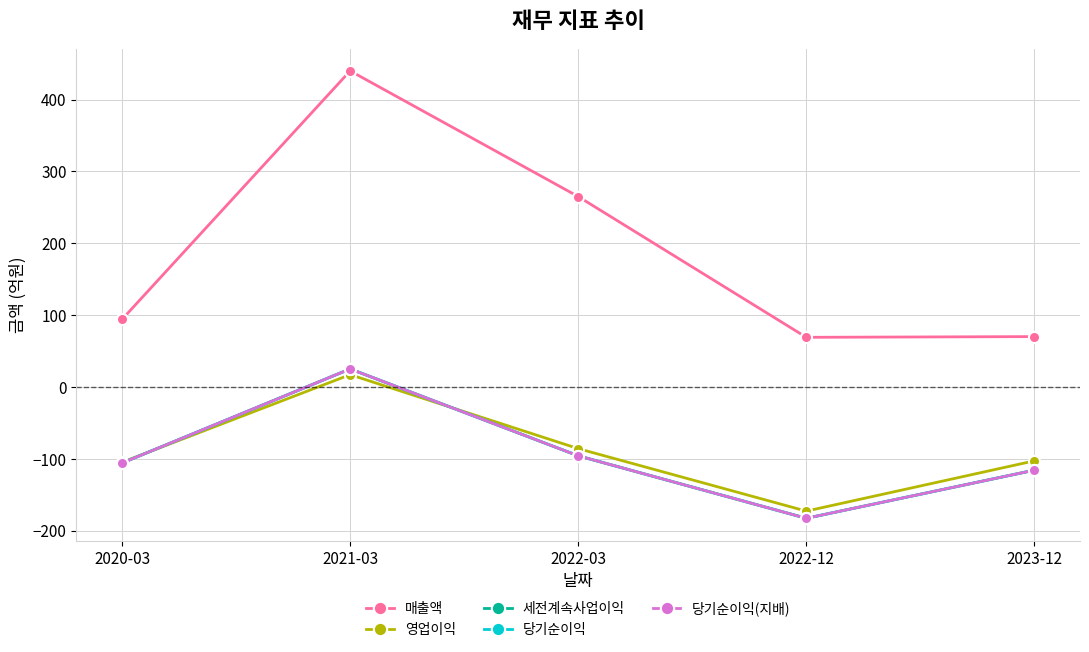

How many lines are shown in the chart?

5